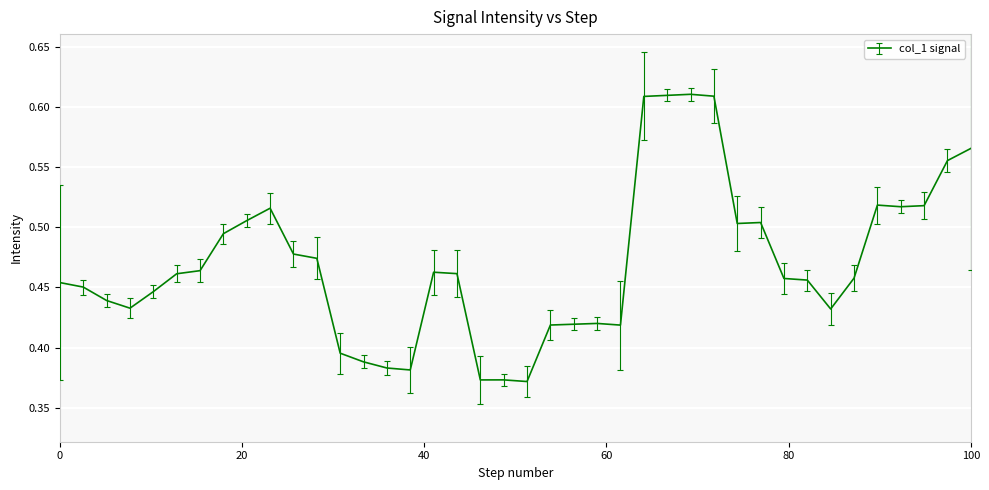

How many lines are shown in the chart?

1